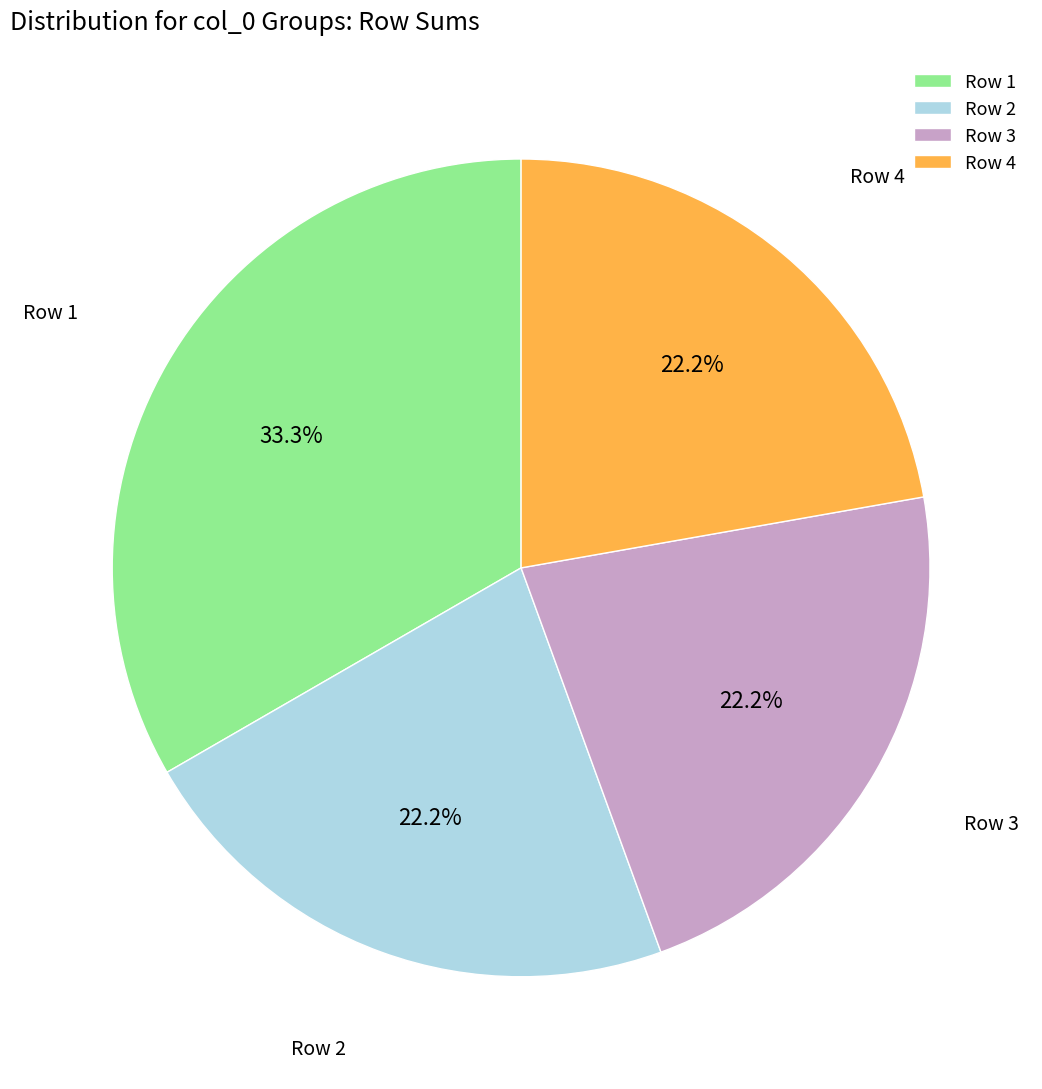

What is the largest slice in the pie chart?

Row 1